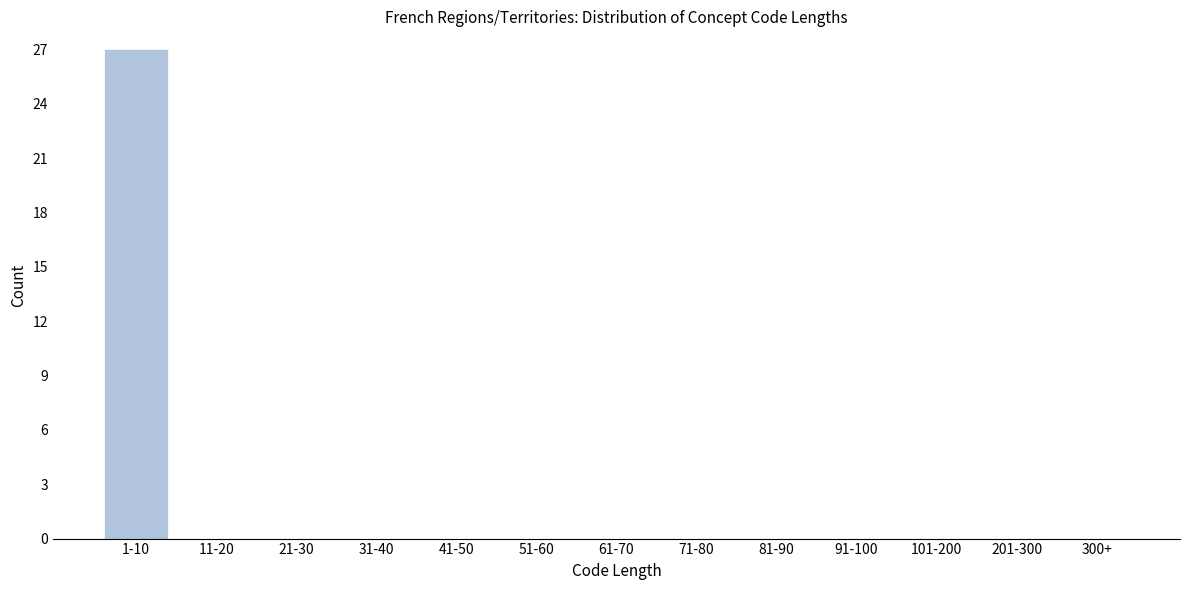

Reading left to right, list all the values displayed in this chart.

1-10=27	11-20=0	21-30=0	31-40=0	41-50=0	51-60=0	61-70=0	71-80=0	81-90=0	91-100=0	101-200=0	201-300=0	300+=0